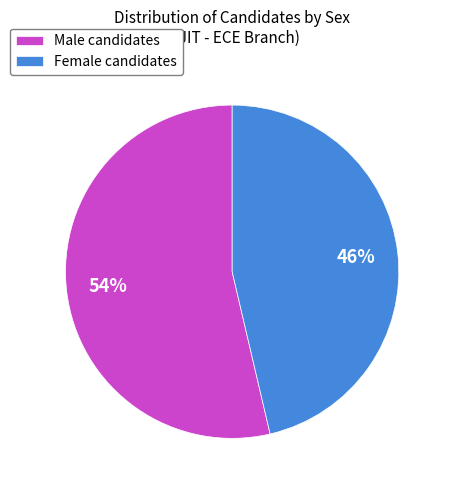

To the nearest percent, what is the average slice percentage?

50%